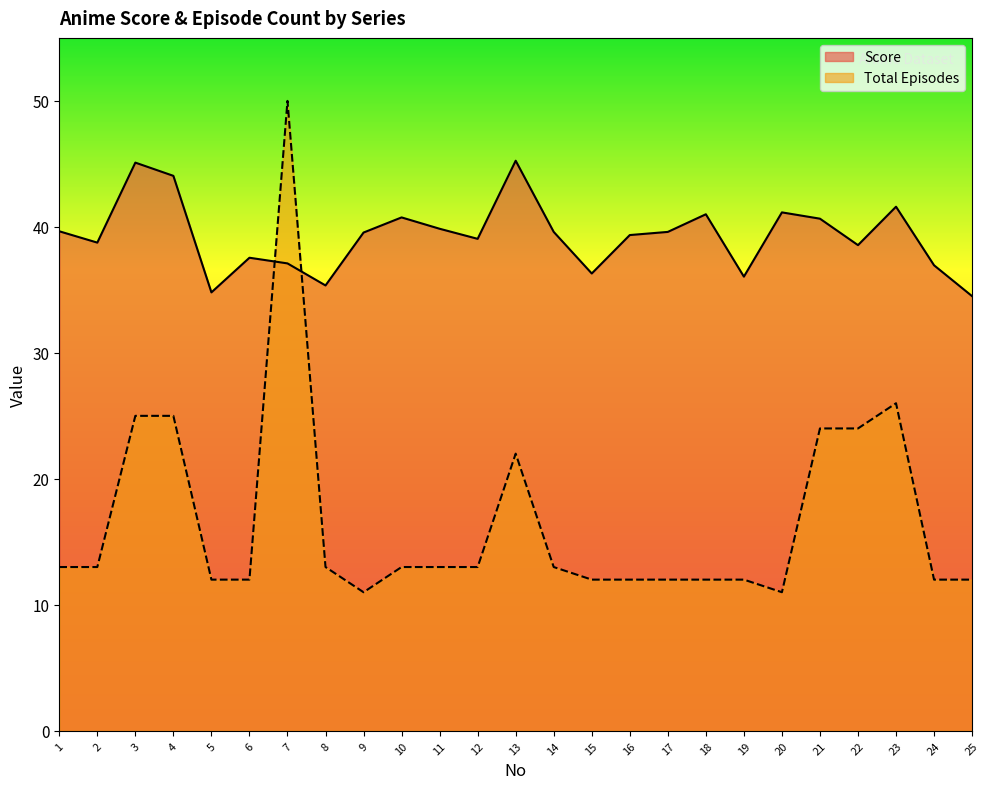

Read the Score value at 9.

39.5